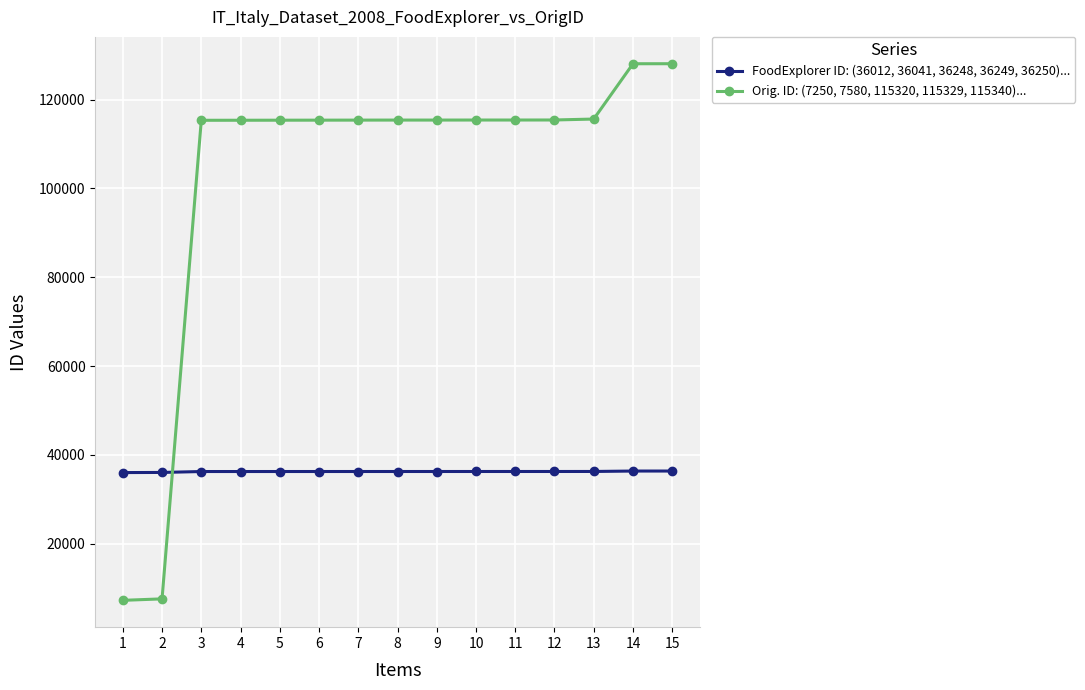

Where do FoodExplorer ID: (36012, 36041, 36248, 36249, 36250)... and Orig. ID: (7250, 7580, 115320, 115329, 115340)... first cross each other?

2 and 3